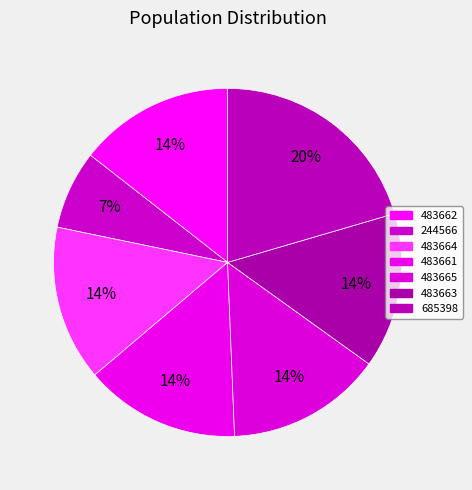

To the nearest percent, what is the difference between the 244566 and 483665 slice percentages?

7%